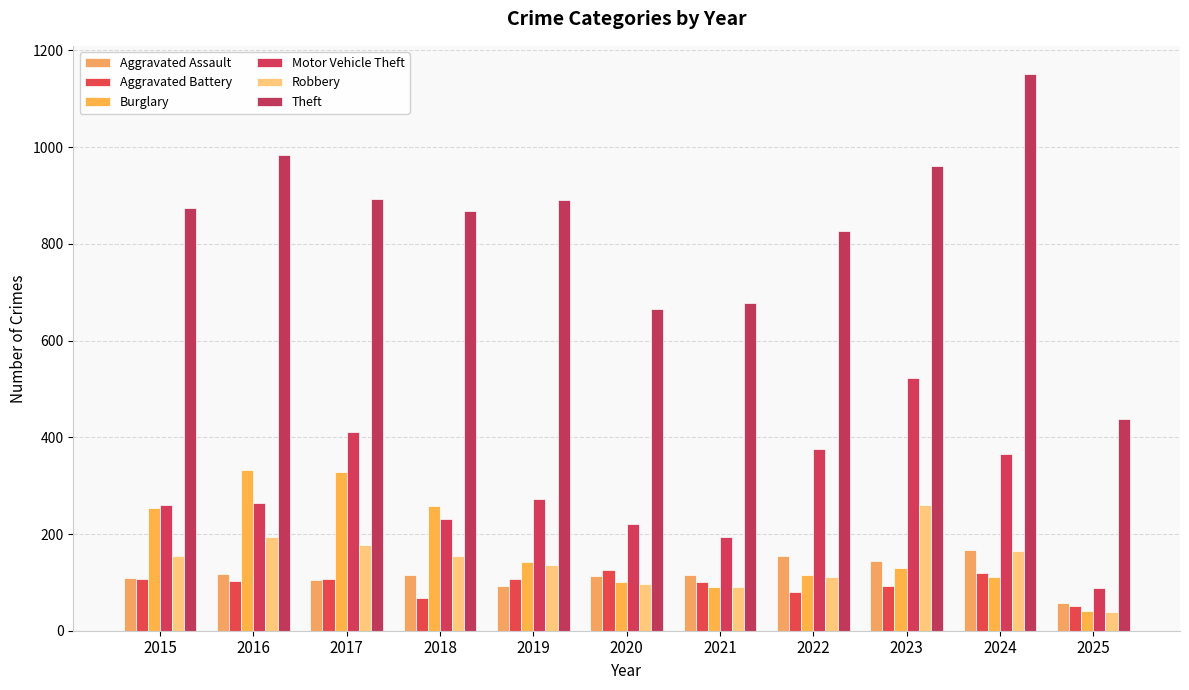

What is the value of the Aggravated Battery bar at the 6th from the left?

125